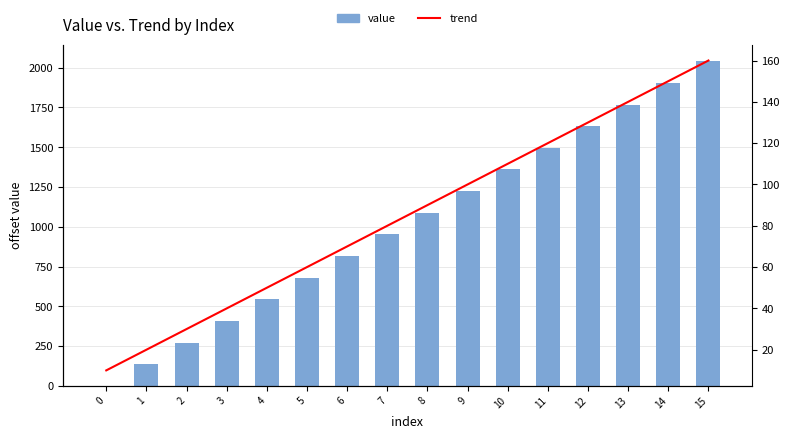

Reading right to left, what are all the values shown in this chart?

value: 2040	1904	1768	1632	1496	1360	1224	1088	952	816	680	544	408	272	136	0
trend: 160	150	140	130	120	110	100	90	80	70	60	50	40	30	20	10